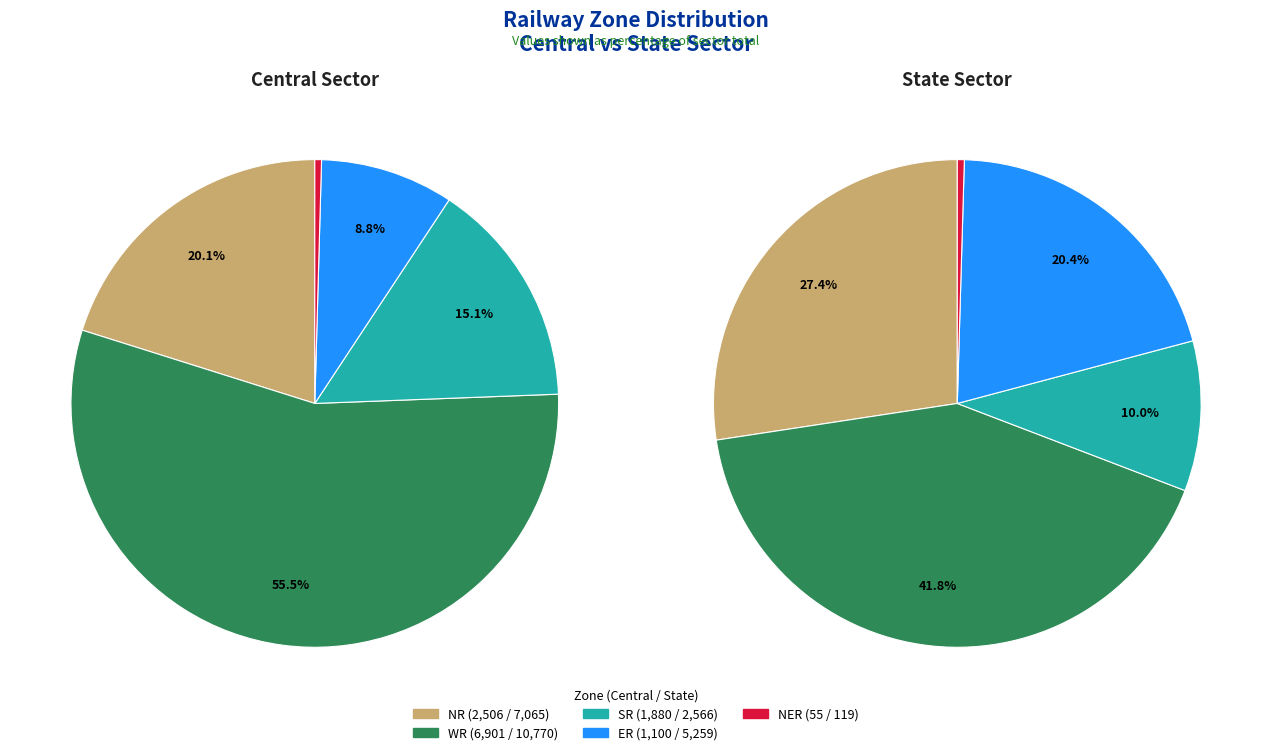

Is there a majority slice in this chart?

Yes